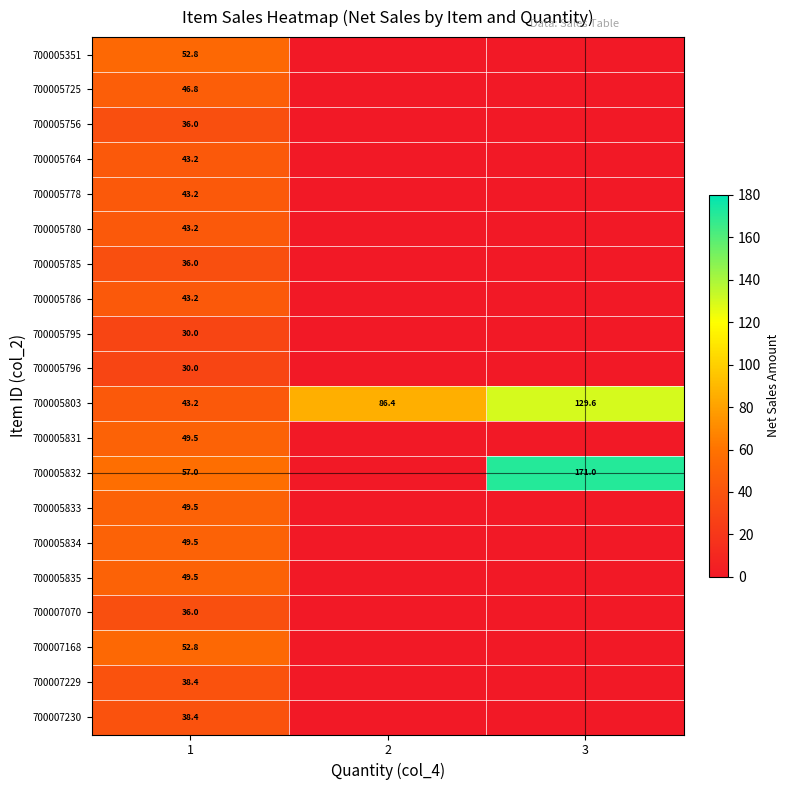

How many distinct data groups are displayed?

20